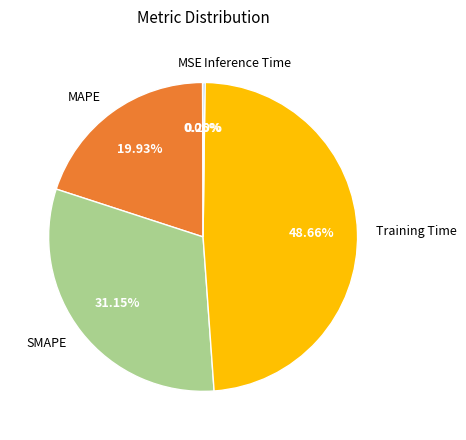

To the nearest percent, what portion does SMAPE represent?

31%